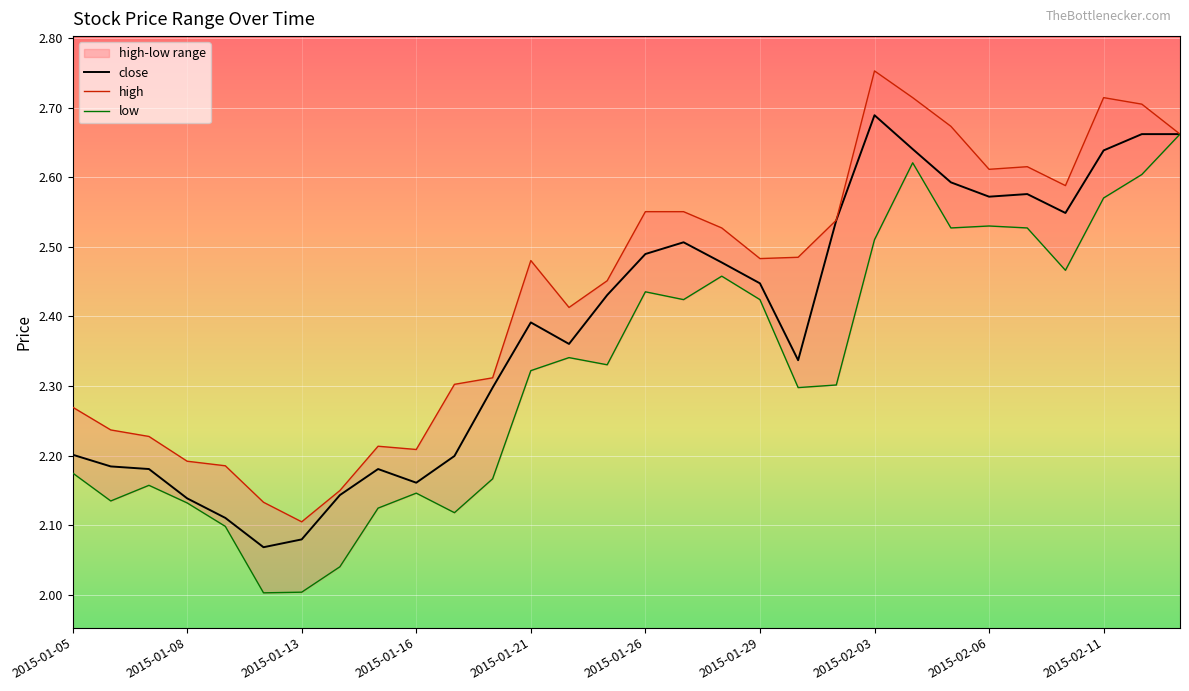

In low, how many points are higher than both neighbors (excluding endpoints)?

7